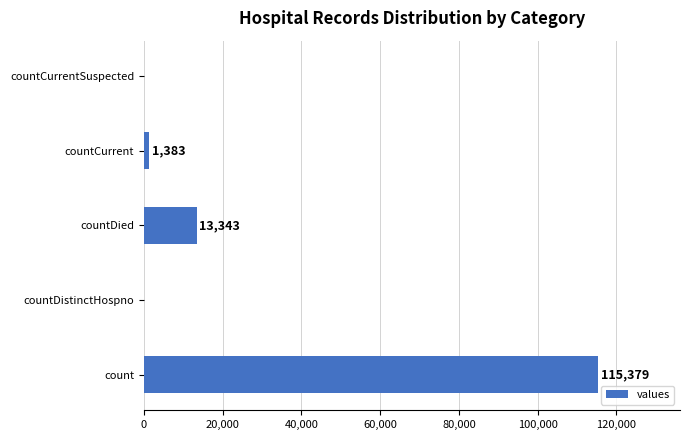

The value at countDistinctHospno is -50612. True or false?

False